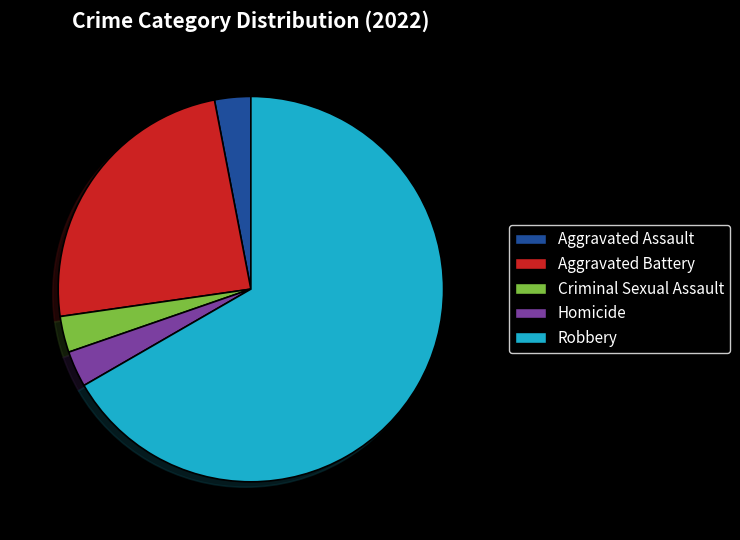

What is the largest slice in the pie chart?

Robbery